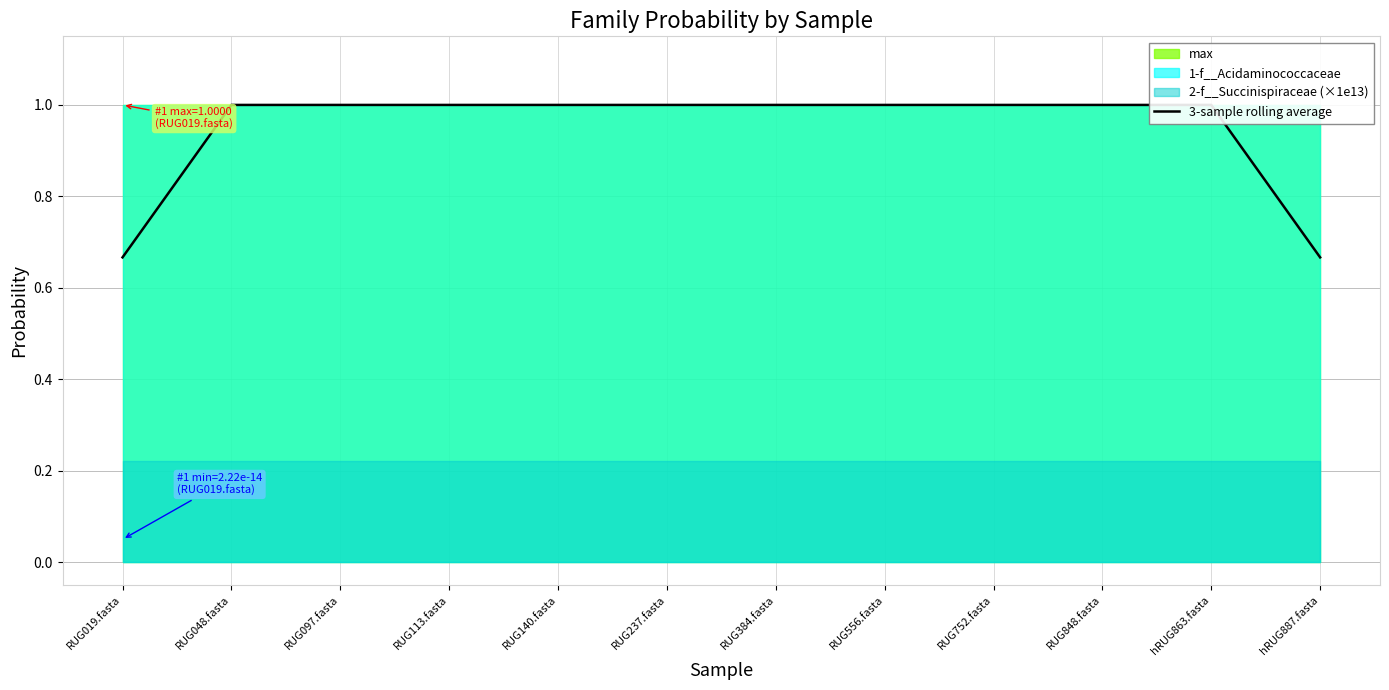

What is the difference between the maximum and minimum values?

0.3